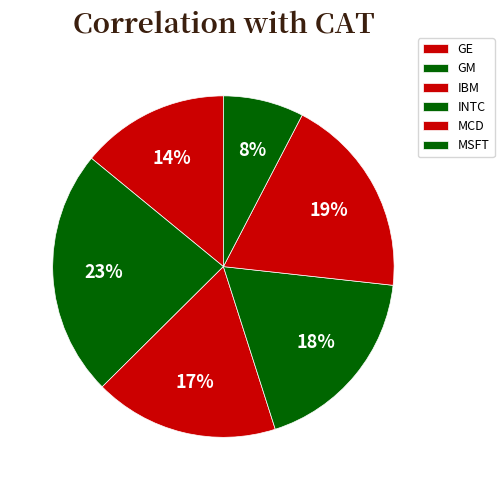

Between MCD and GE, which is larger?

MCD